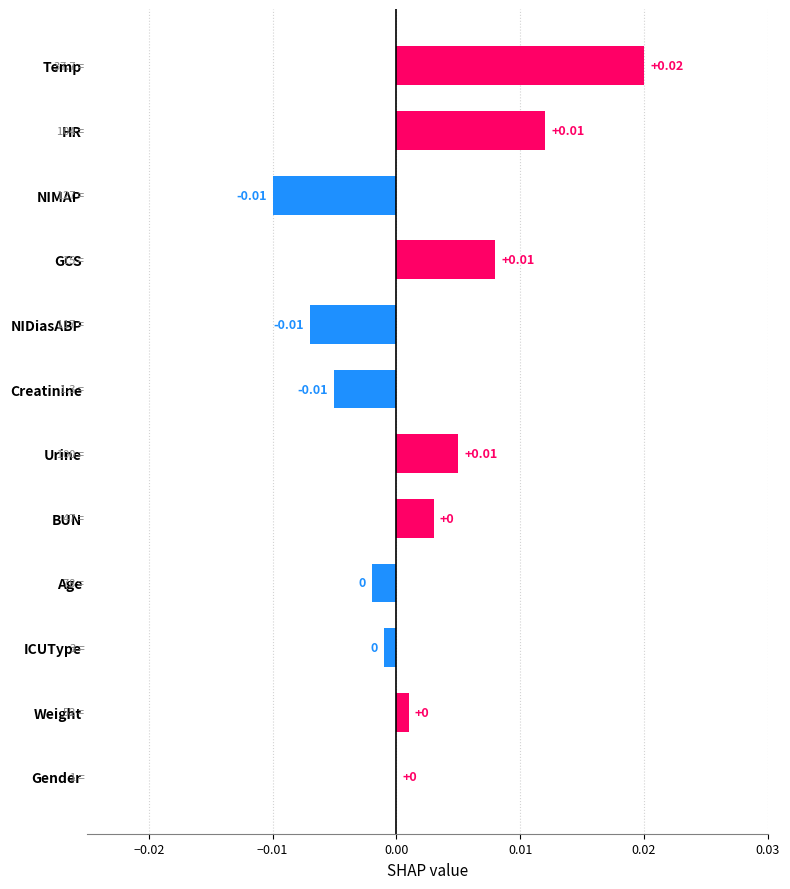

How many series are shown in this chart?

1